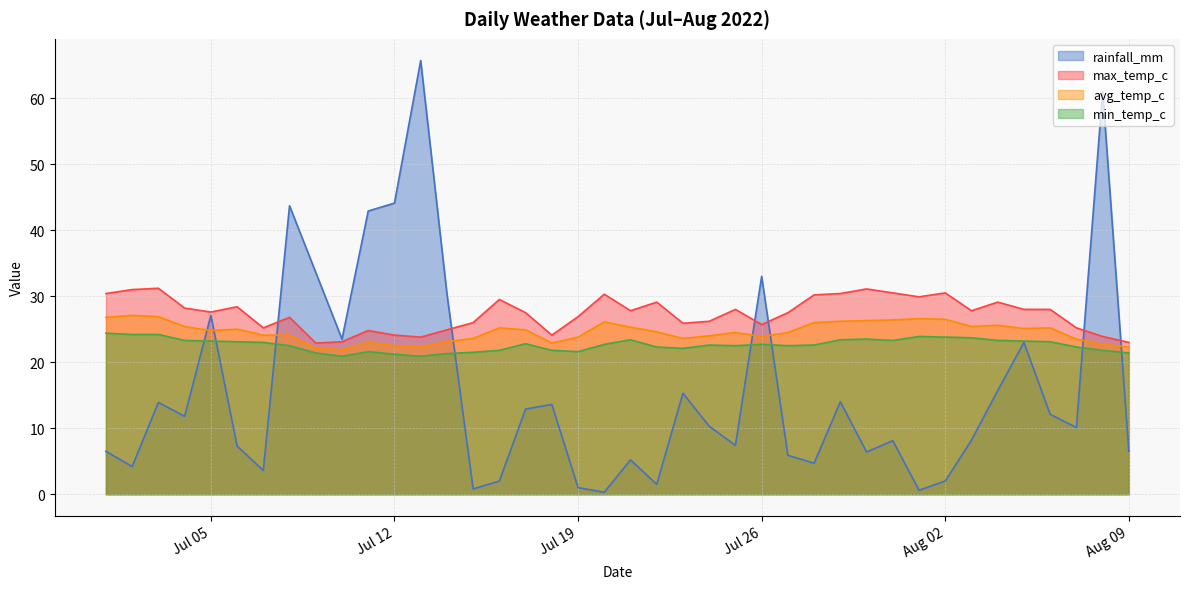

What is the sum of all max_temp_c values?

1094.5